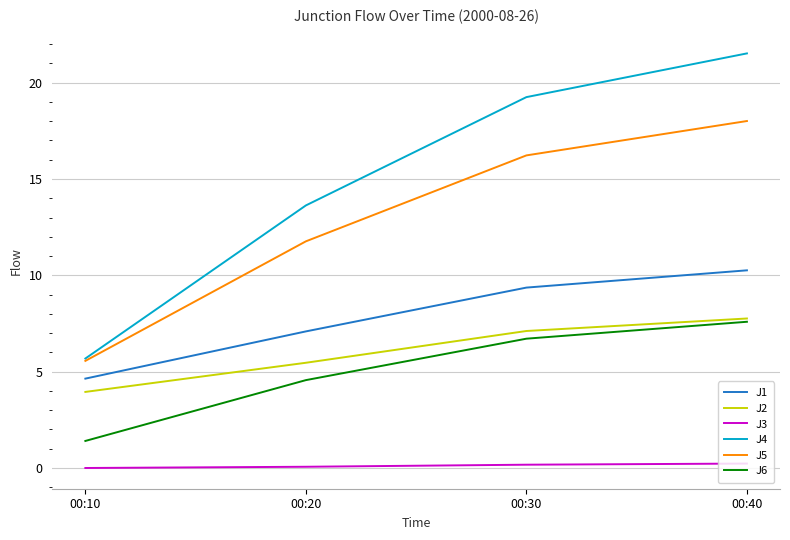

True or false: J5 and J1 intersect in this chart.

False